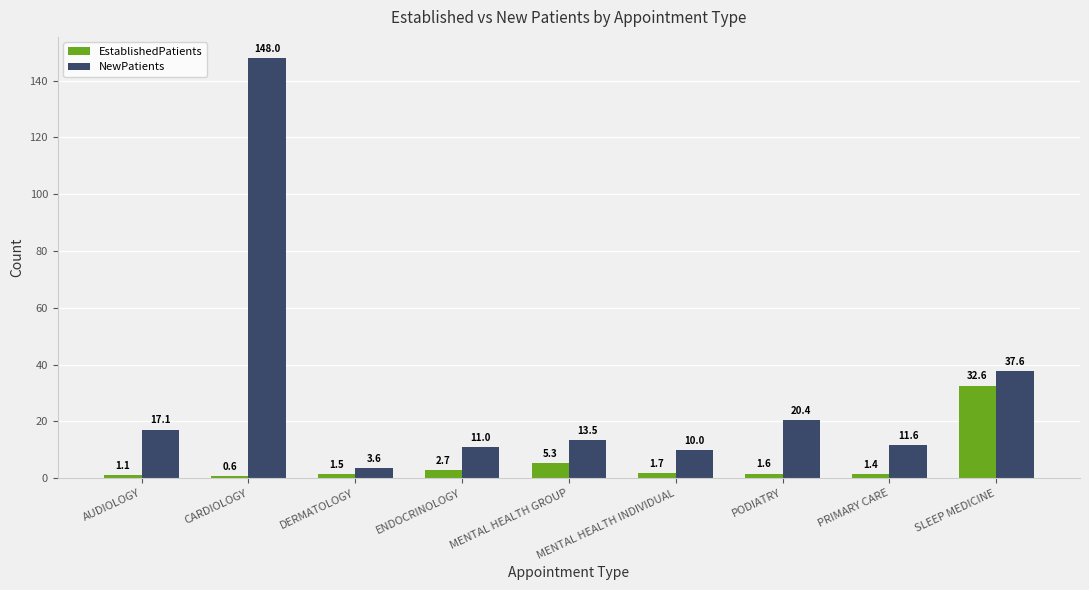

What is the difference between the EstablishedPatients values at MENTAL HEALTH GROUP and DERMATOLOGY?

3.8